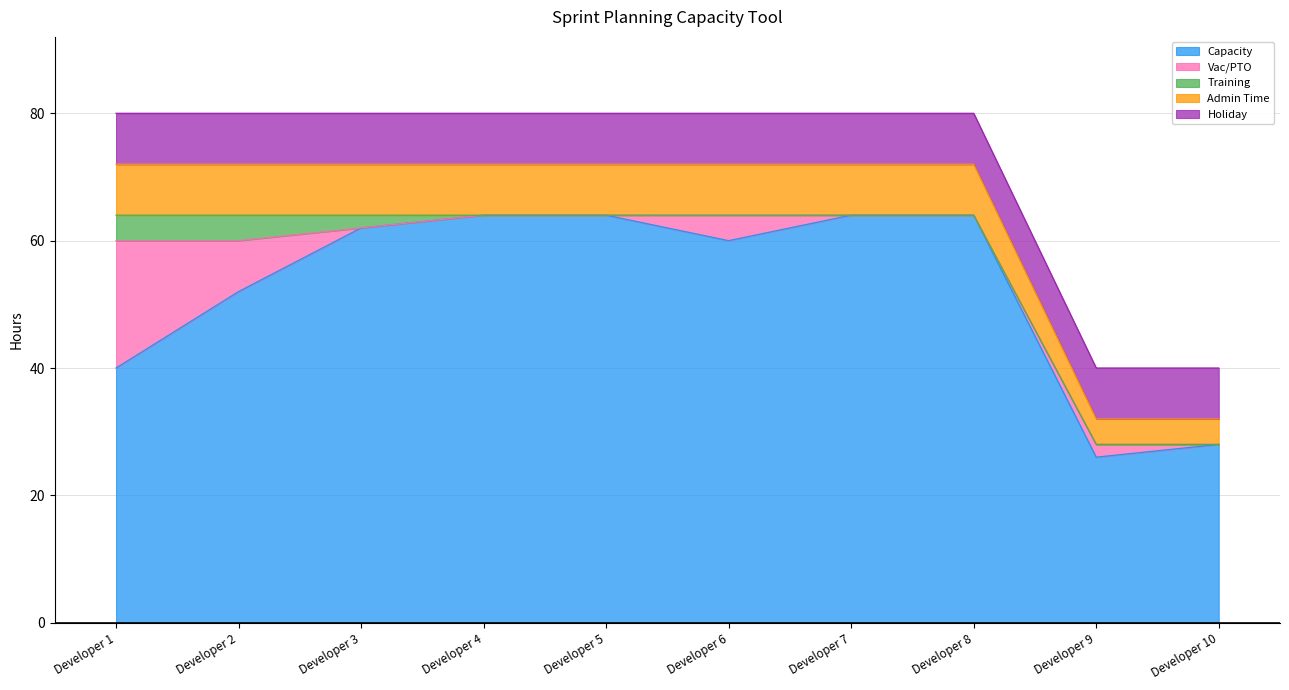

What is the sum of all Capacity values?

524